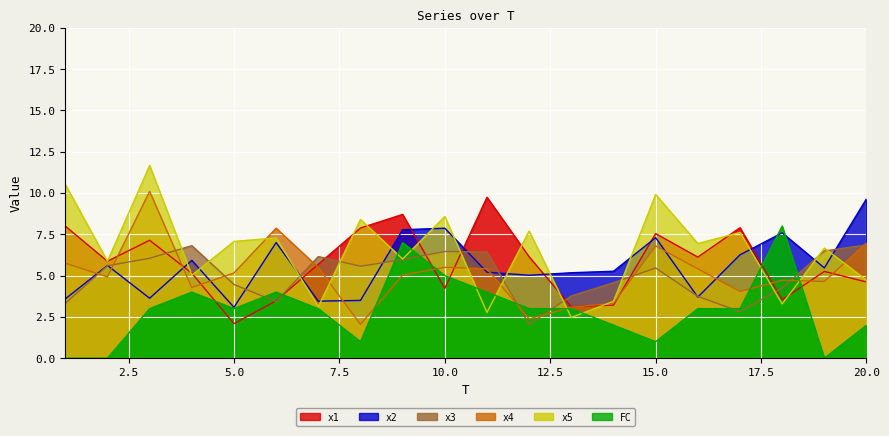

Read the FC value at 18.

8.0